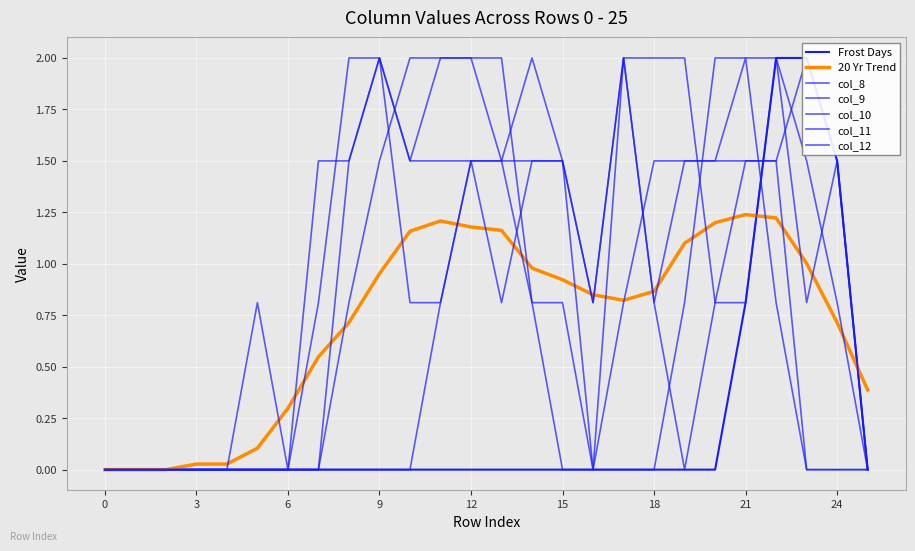

At which category does the chart reach its peak across all series?

22